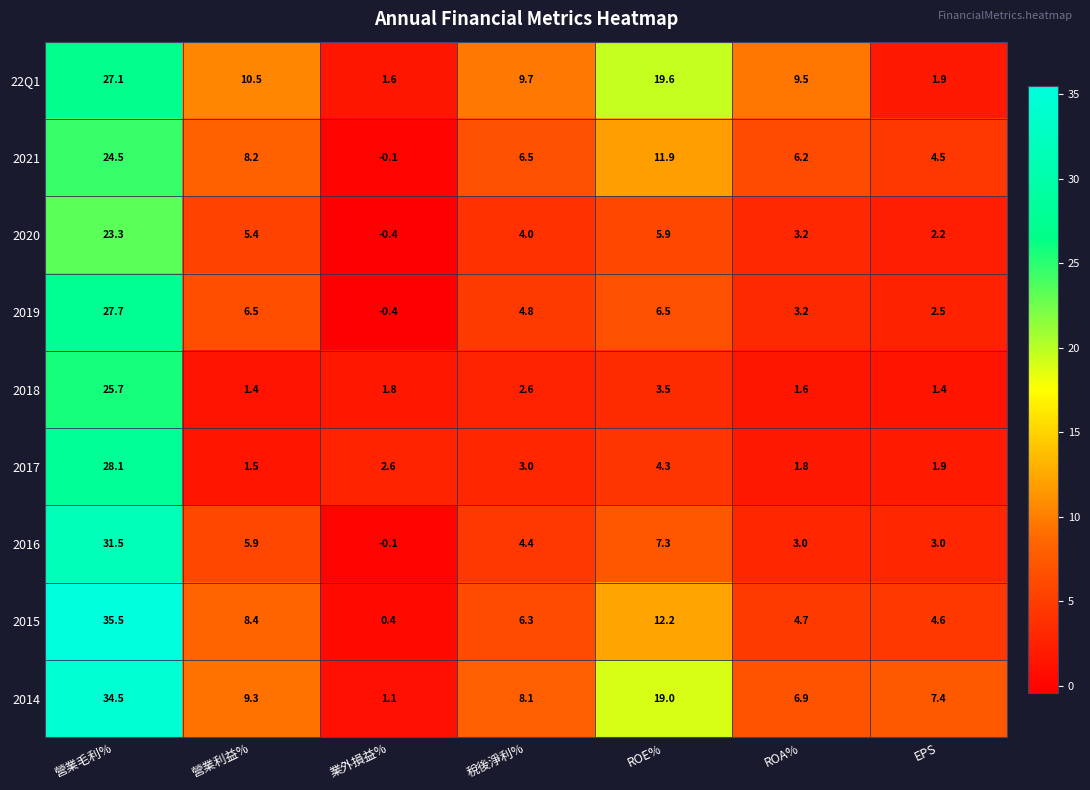

At which category is the sum across all series the highest?

營業毛利%